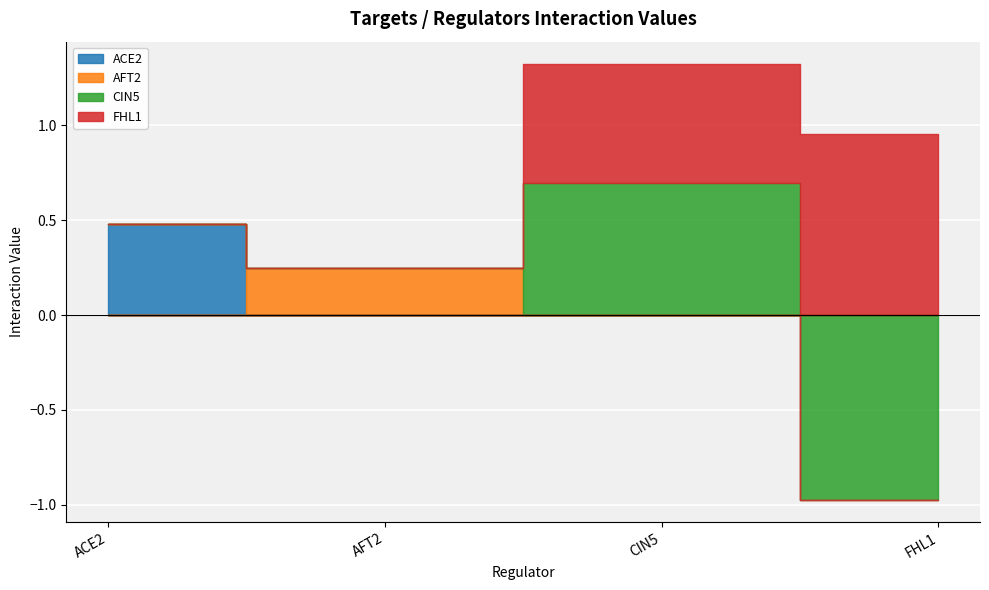

What are all the series names shown in the legend?

ACE2, AFT2, CIN5, FHL1